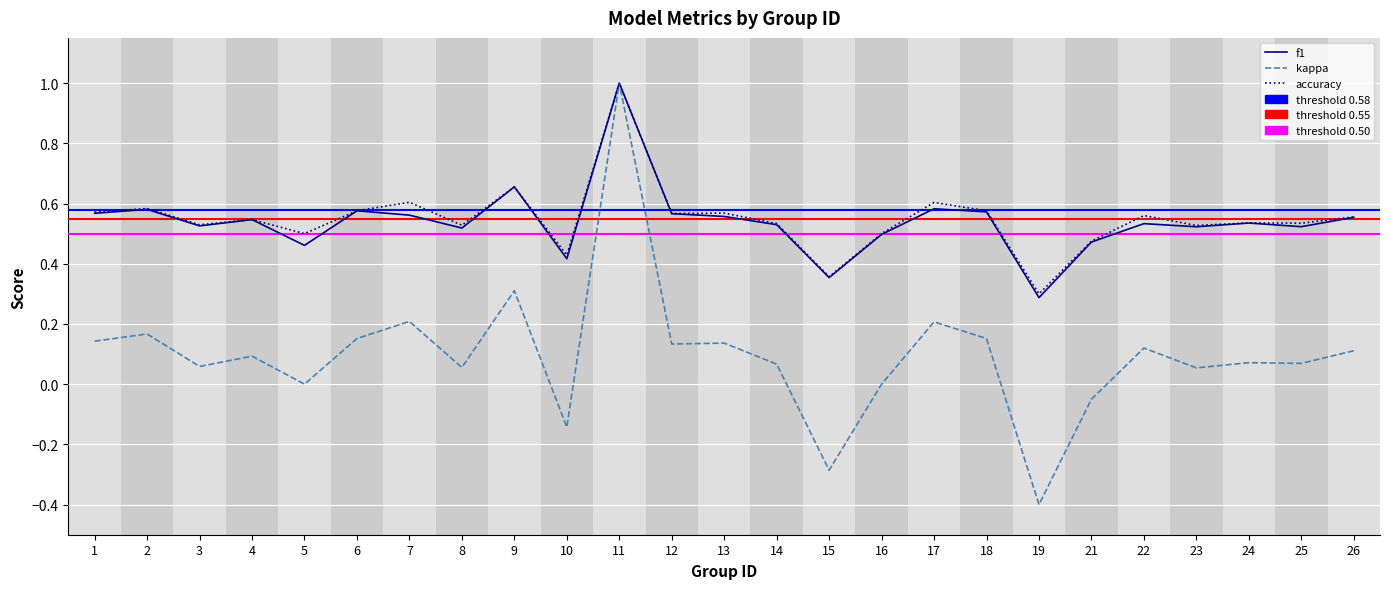

Is it true that f1 equals 0.5 at 21?

True